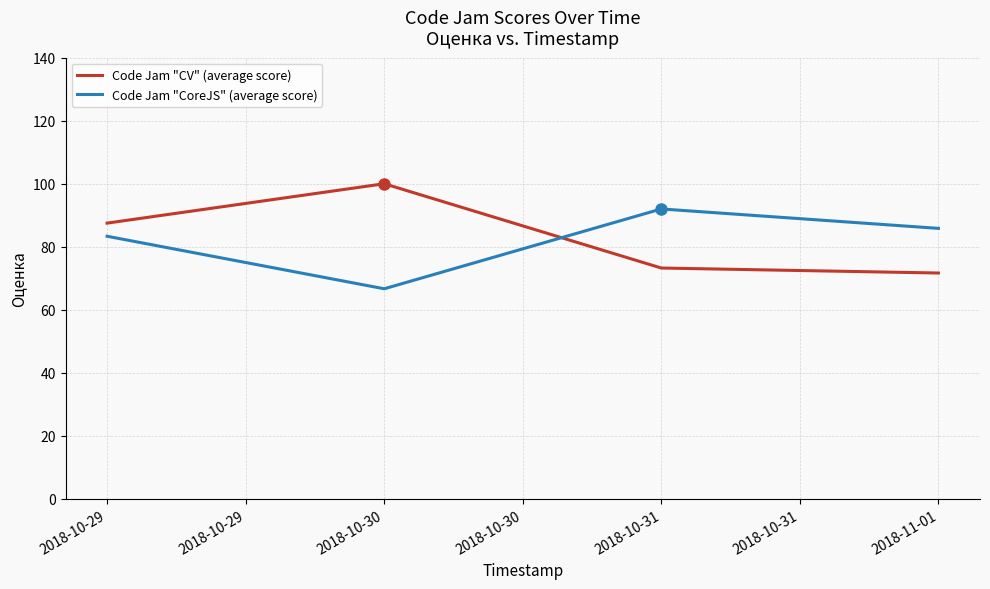

Is the value of Code Jam "CV" (average score) at 2018-10-30 greater than the value of Code Jam "CoreJS" (average score) at 2018-10-29?

Yes